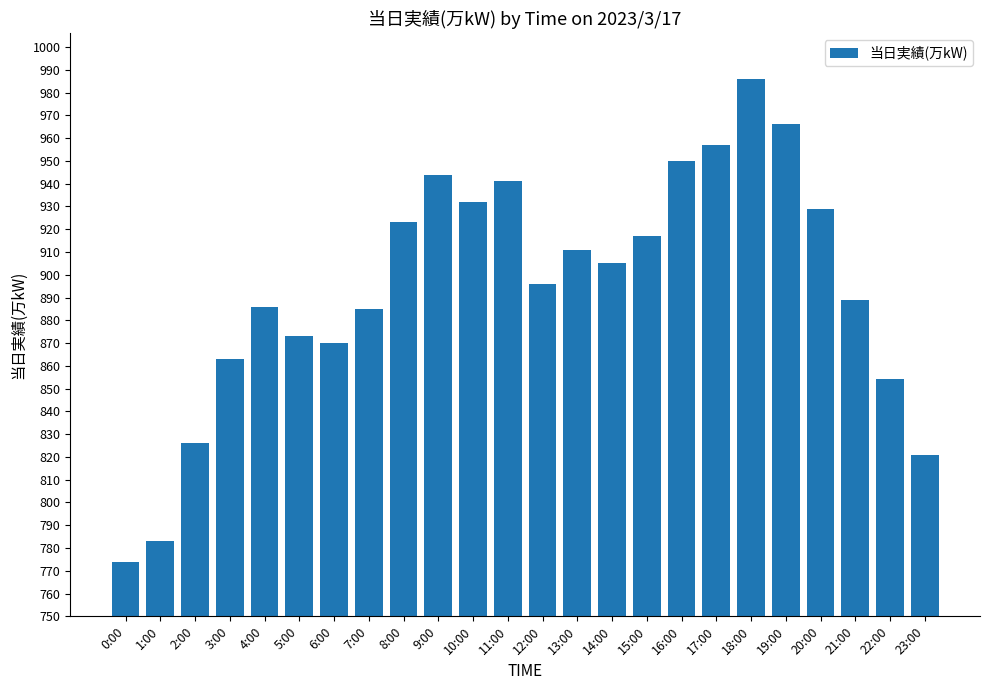

What position from the right is 12:00?

12